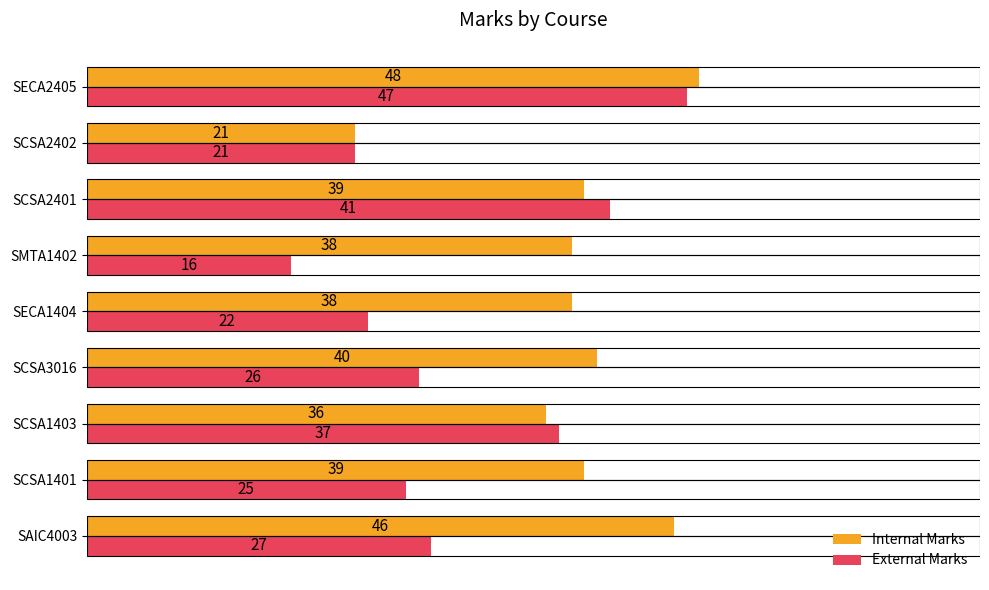

Rank the series by their maximum value, from lowest to highest.

External Marks, Internal Marks